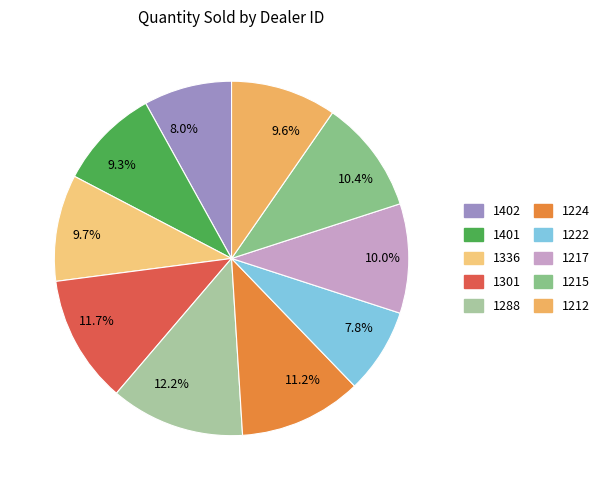

To the nearest percent, what is the difference between the largest and smallest slice percentages?

4%